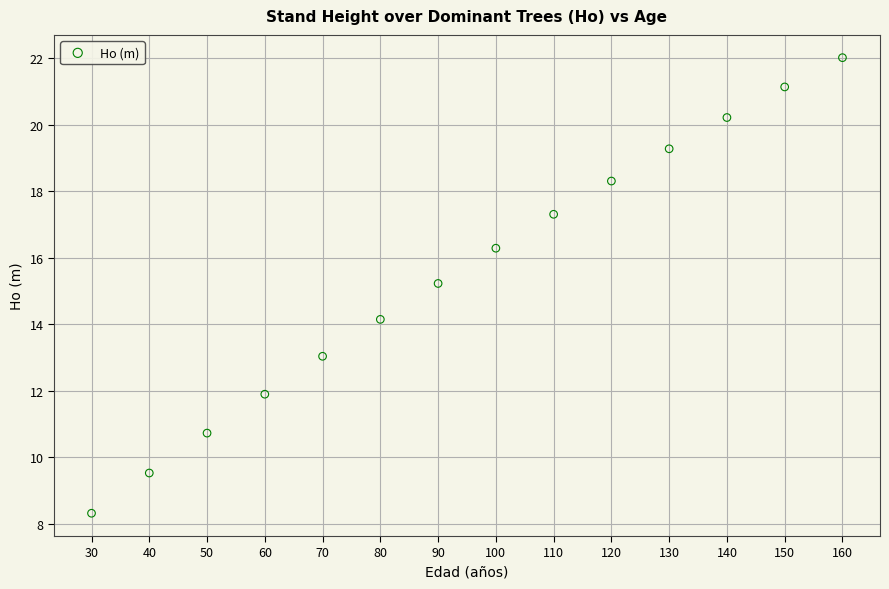

What is the range of X values (max minus min)?

130.0